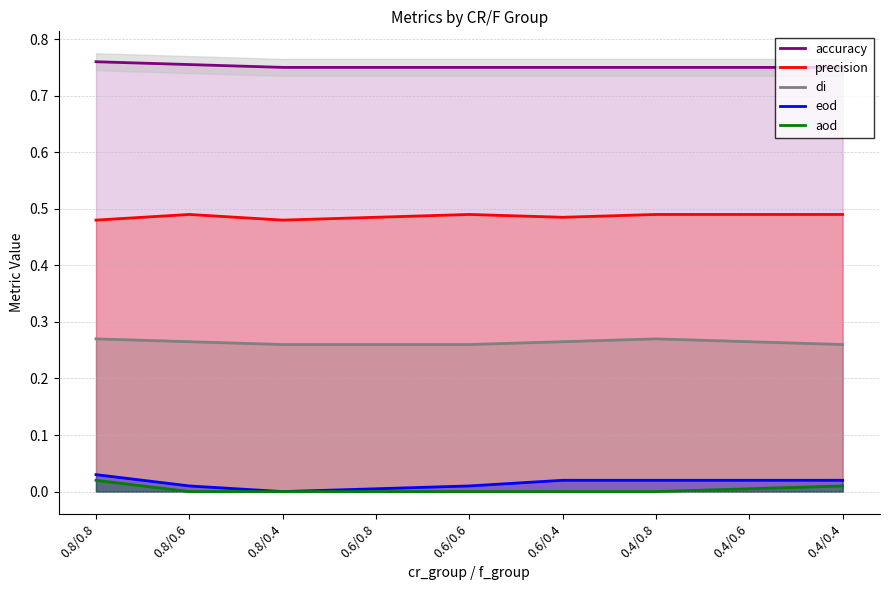

True or false: di and aod intersect in this chart.

False